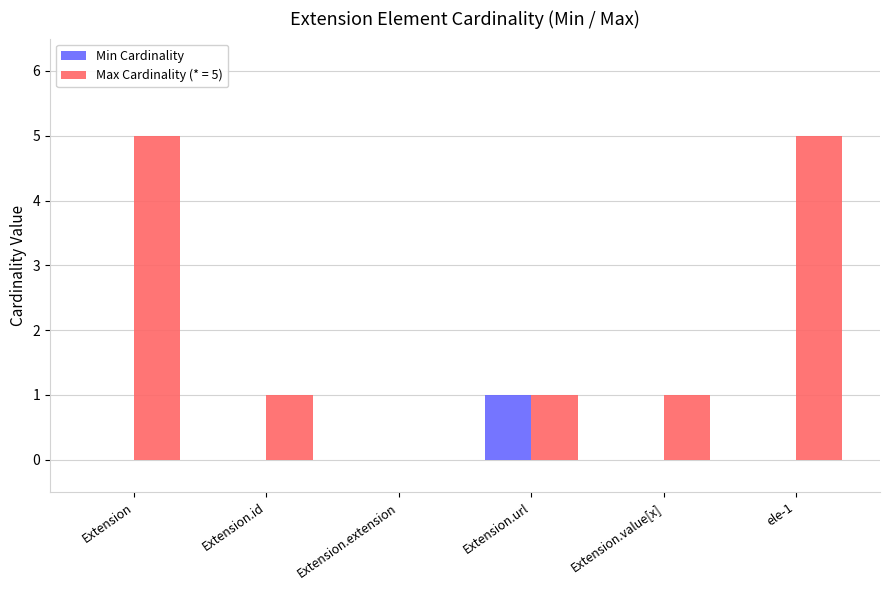

Reading right to left, transcribe all the data shown in this chart.

Min Cardinality: 0	0	1	0	0	0
Max Cardinality (* = 5): 5	1	1	0	1	5